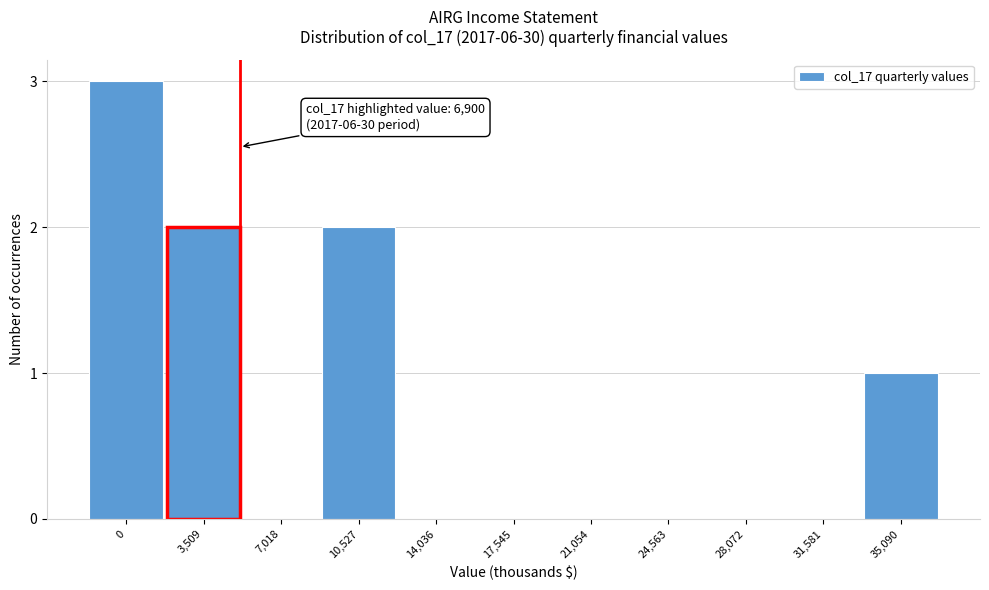

Reading left to right, list all the values displayed in this chart.

0=3	3,509=2	7,018=0	10,527=2	14,036=0	17,545=0	21,054=0	24,563=0	28,072=0	31,581=0	35,090=1